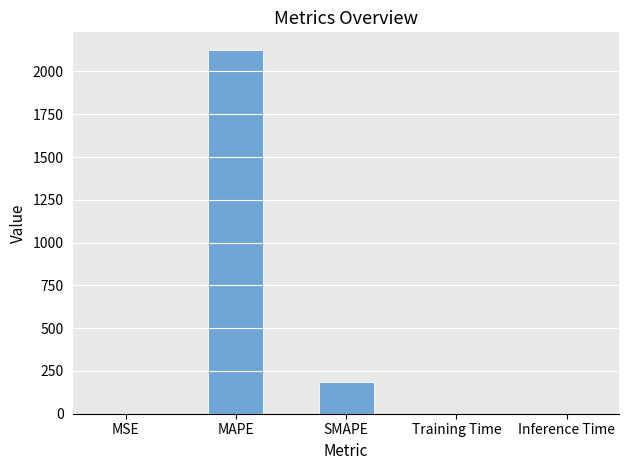

True or false: the data shows 182.8 at SMAPE.

True